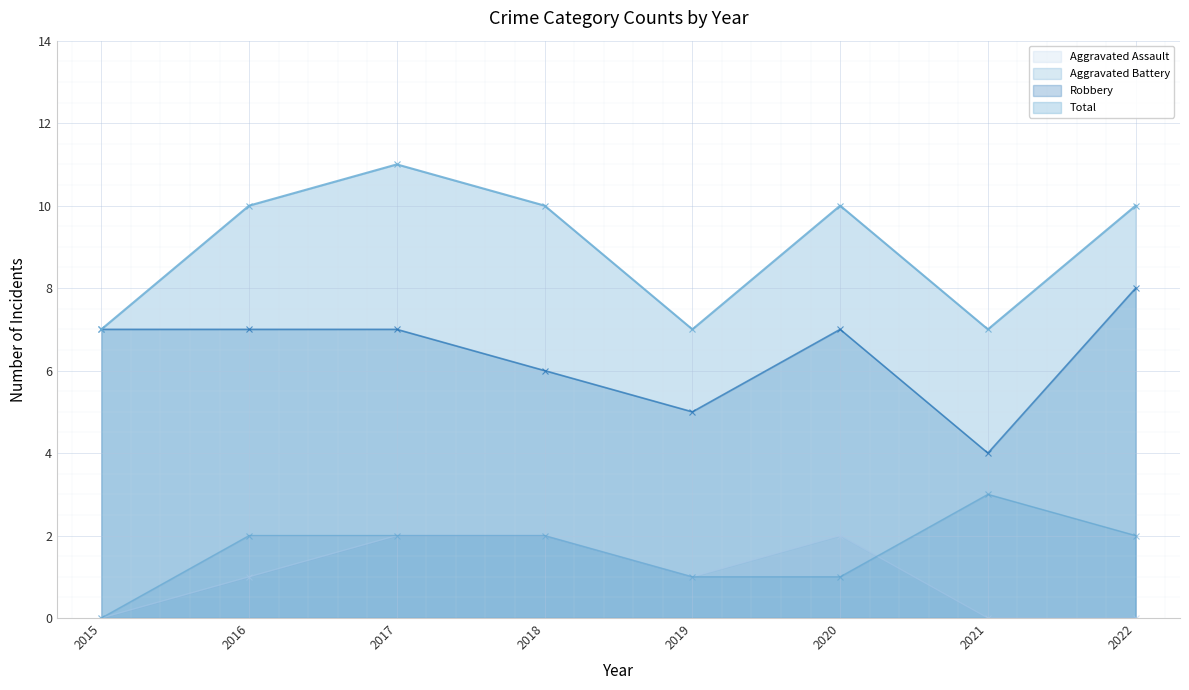

Reading right to left, list all the values displayed in this chart.

Aggravated Assault: 0	0	2	1	2	2	1	0
Aggravated Battery: 2	3	1	1	2	2	2	0
Robbery: 8	4	7	5	6	7	7	7
Total: 10	7	10	7	10	11	10	7